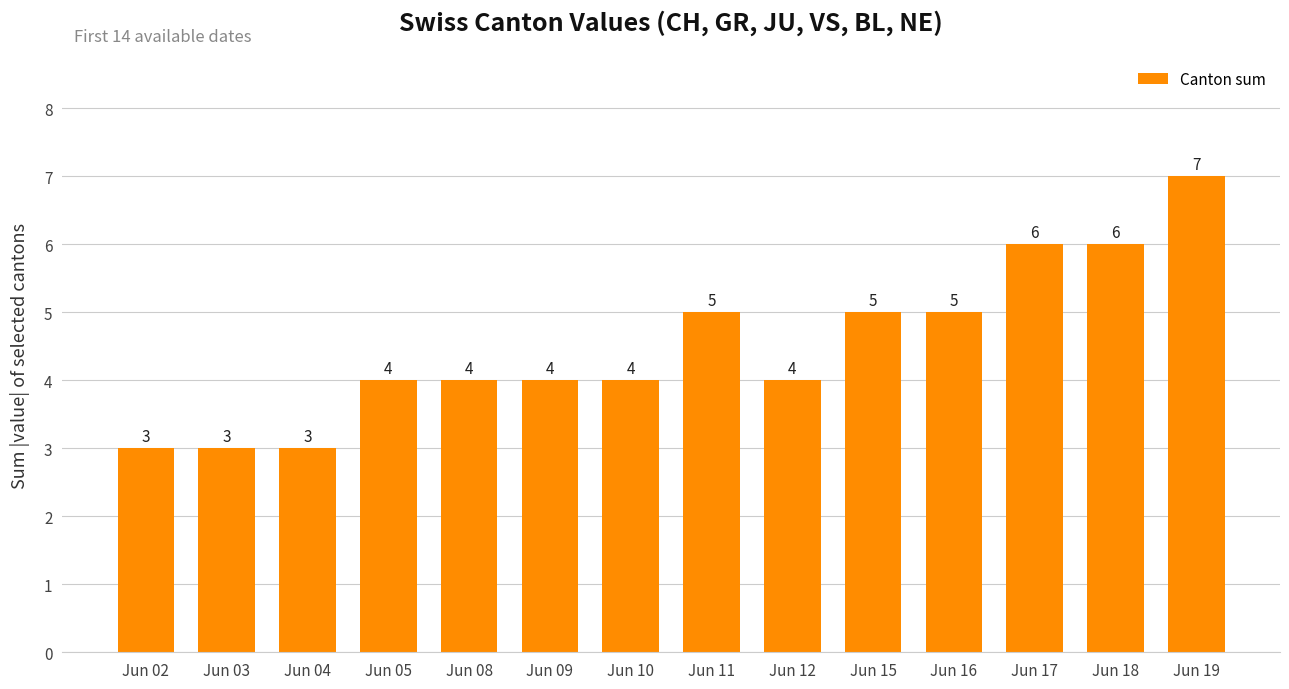

Approximately how many times larger is the value at Jun 12 compared to Jun 03?

1.3